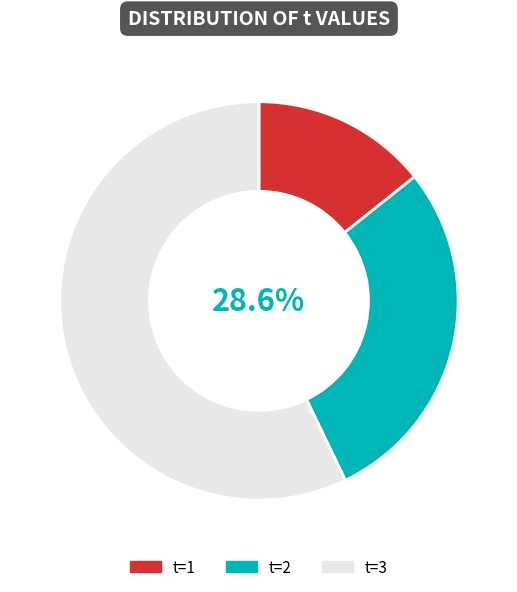

Between t=1 and t=3, which is larger?

t=3